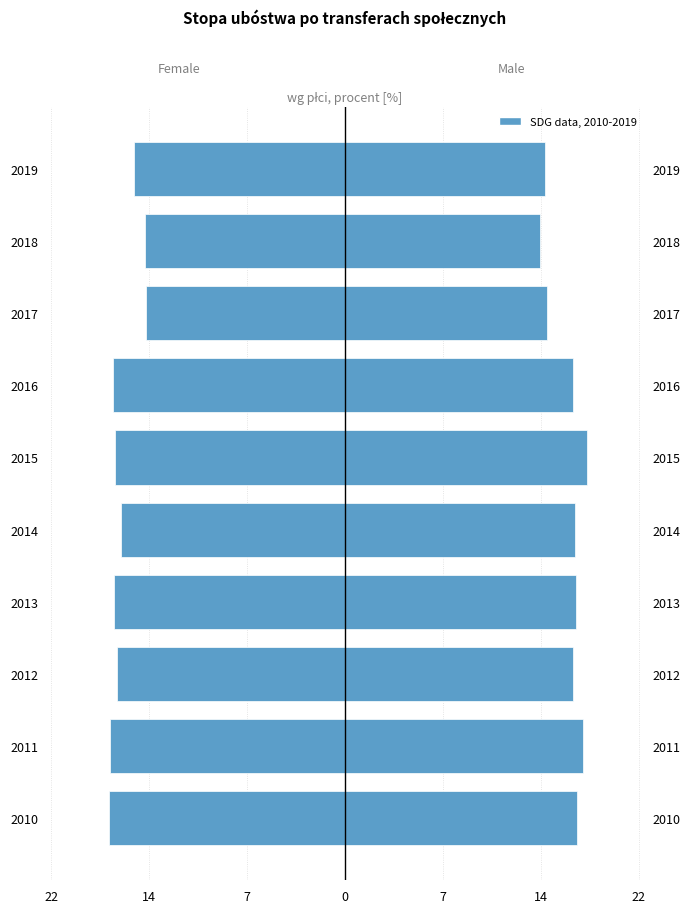

Which series has the widest spread of values?

Male